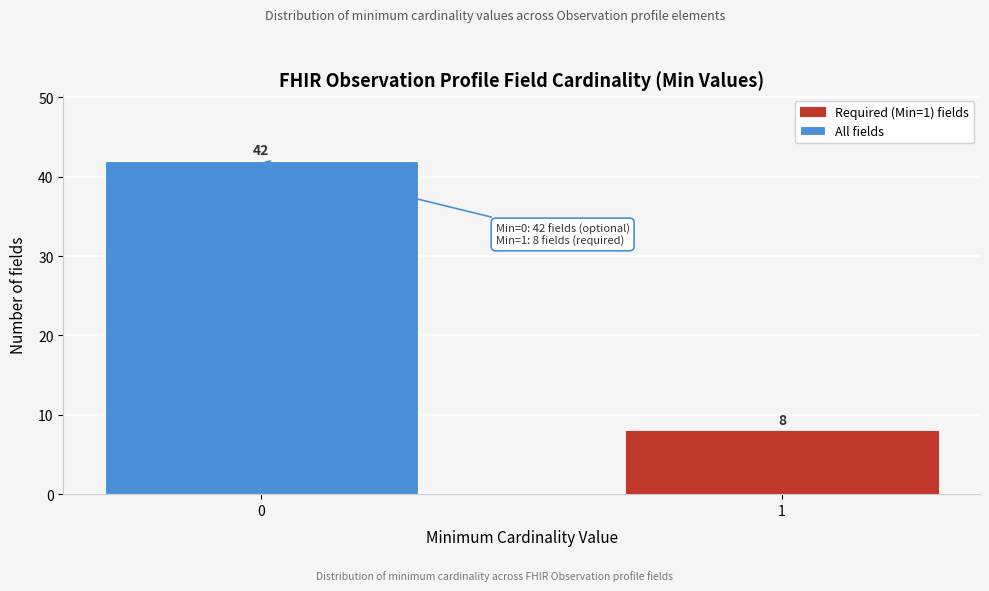

Reading left to right, extract all data points from this chart.

42	8